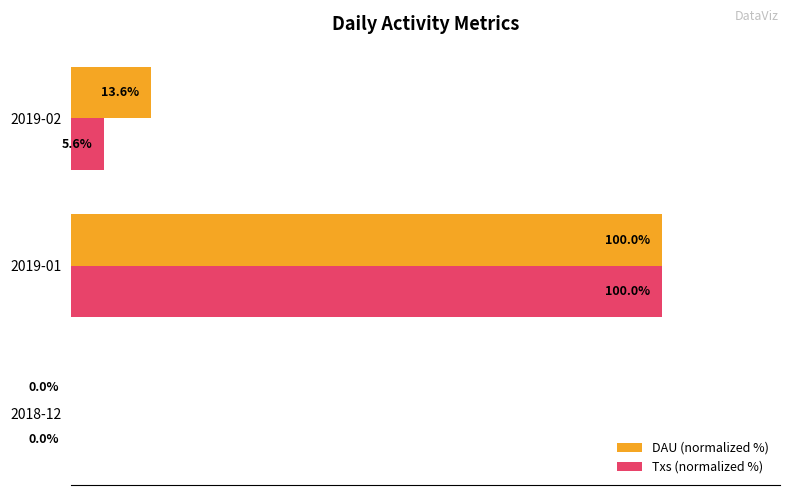

At which category is the sum across all series the highest?

2019-01